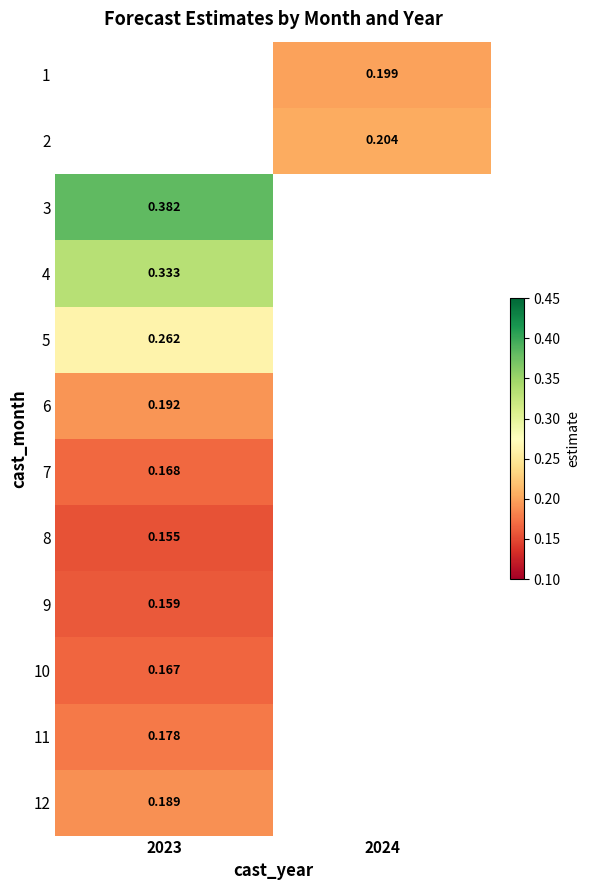

Count the number of categories in the chart.

2